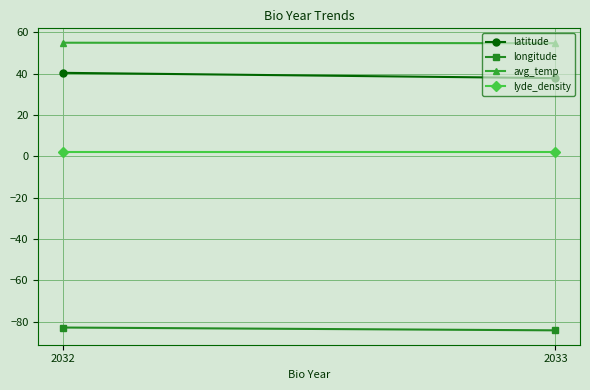

What is the sum of all longitude values?

-167.2